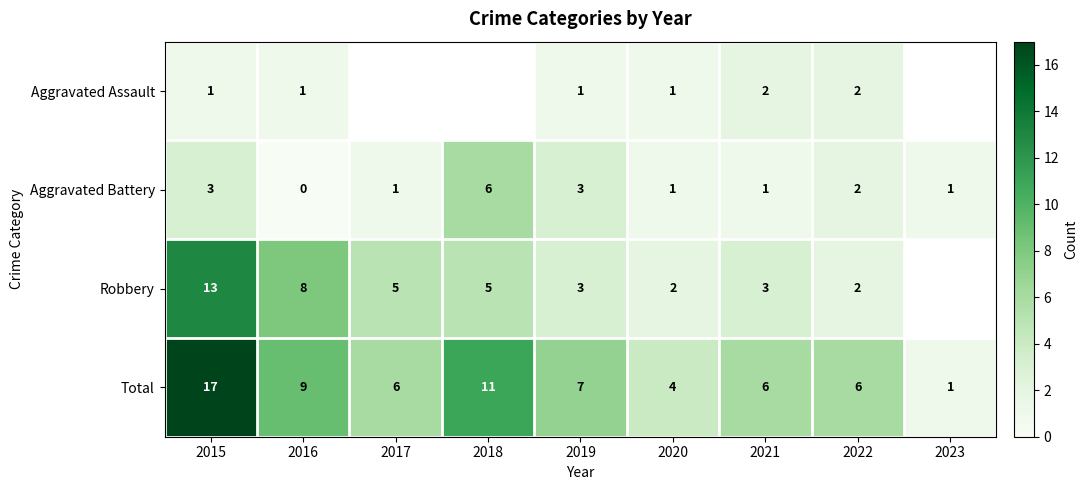

At how many categories does at least one series exceed 9?

2